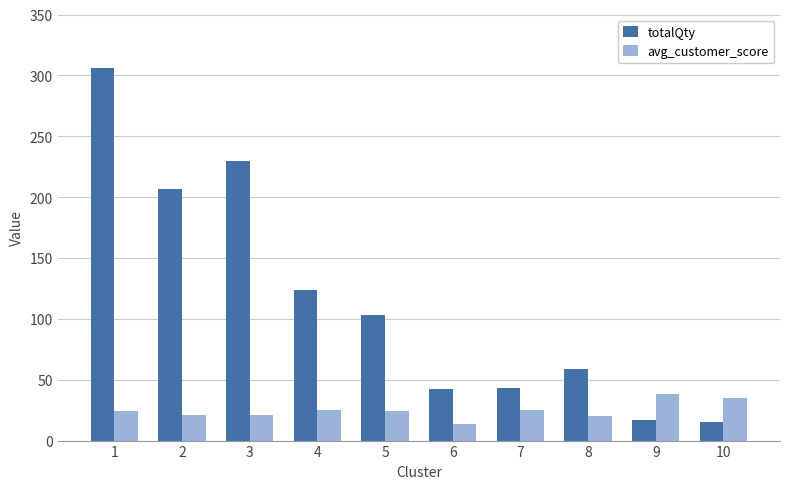

Which series changed the most between 3 and 6?

totalQty